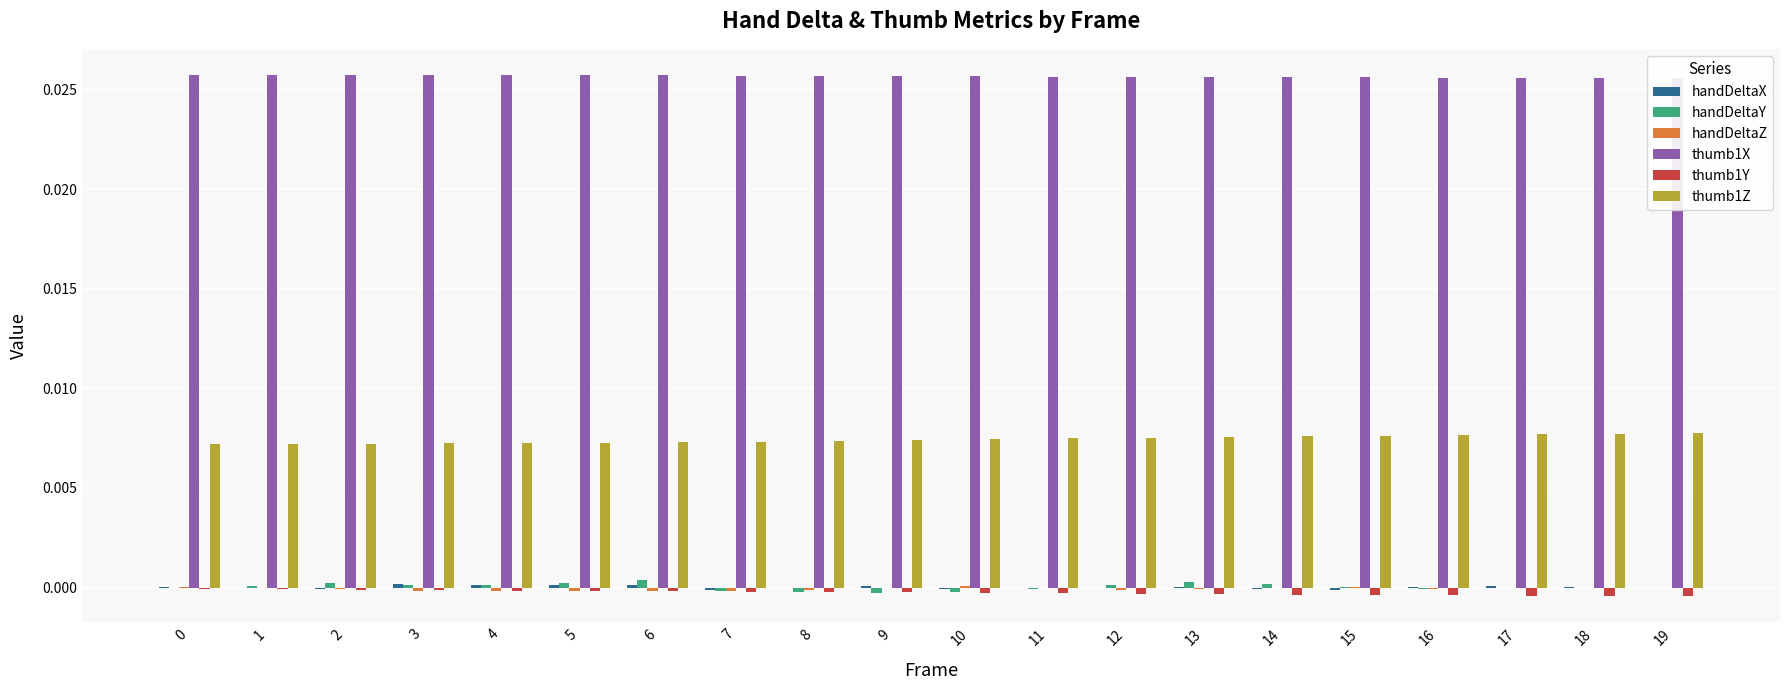

Which series has the largest total across all categories?

thumb1X